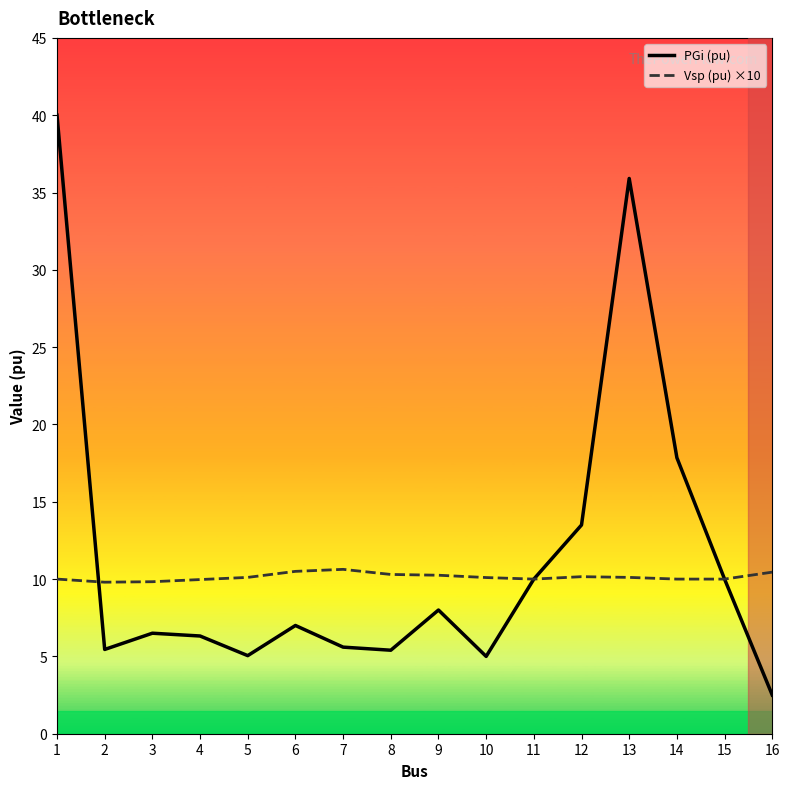

What is the difference between the highest and lowest values at 6?

3.5